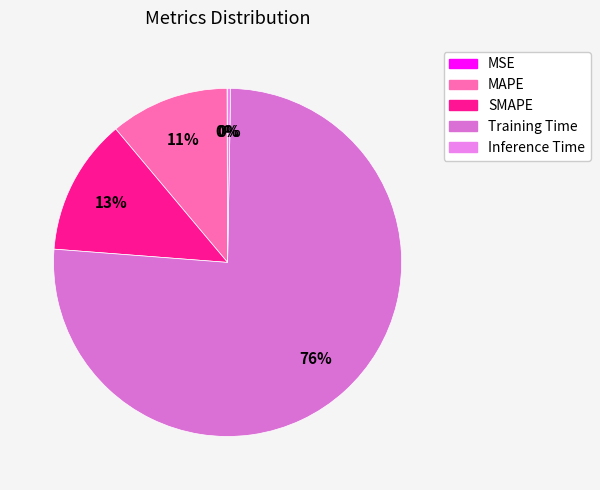

To the nearest percent, what percentage of the pie is SMAPE?

13%